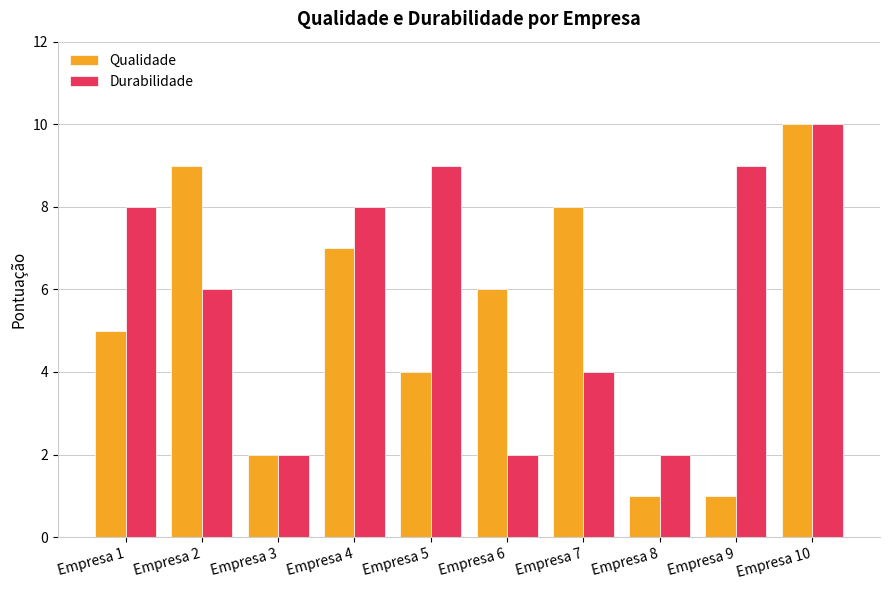

Is it true that Qualidade equals 10 at Empresa 10?

True